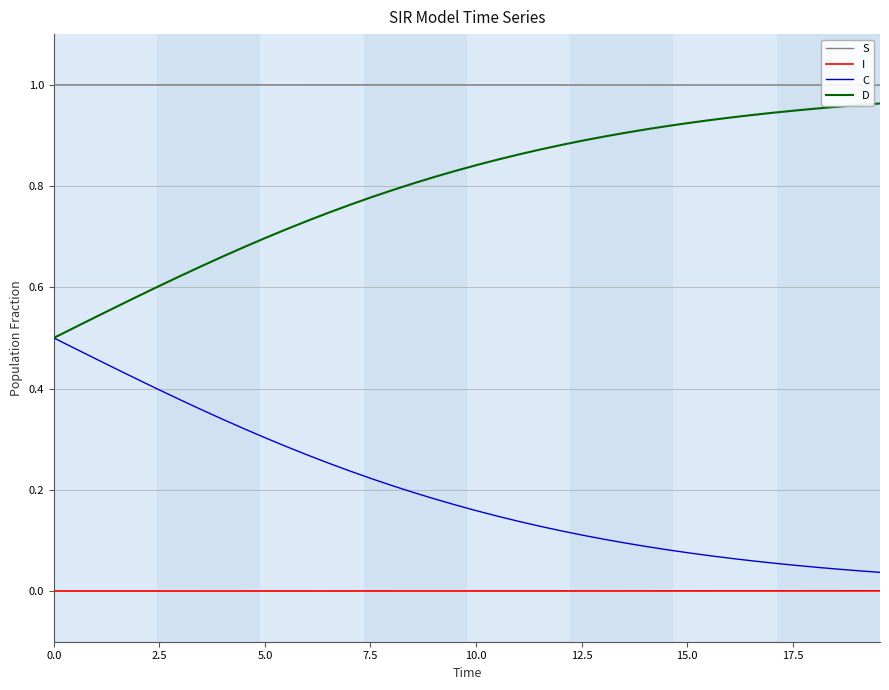

True or false: S and I intersect in this chart.

False